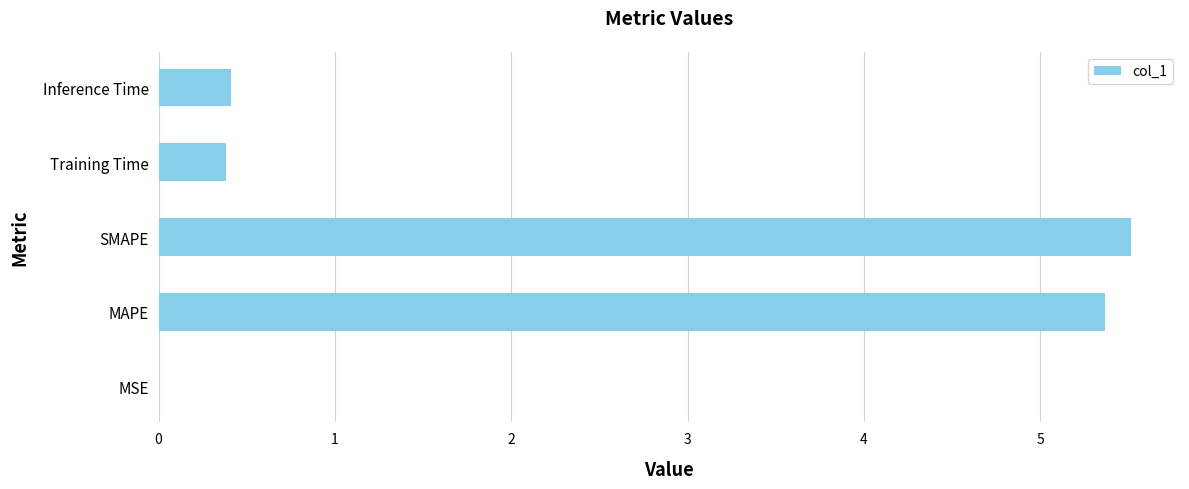

What is the change in value from MAPE to Training Time?

-5.0